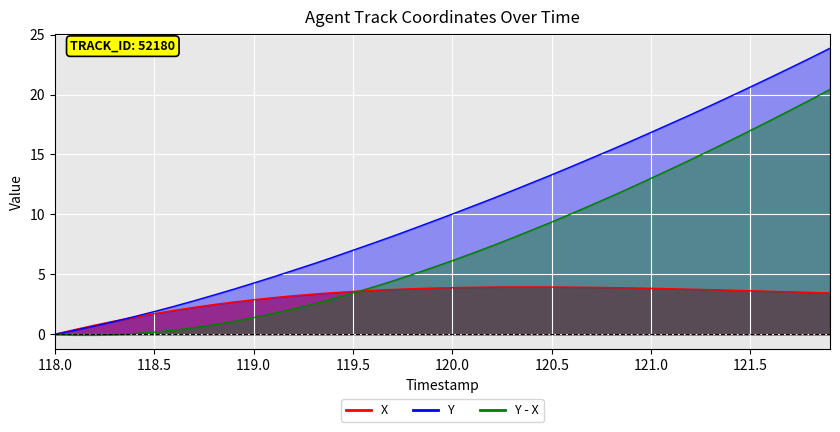

What is the label of the 38th point from the left?

121.7